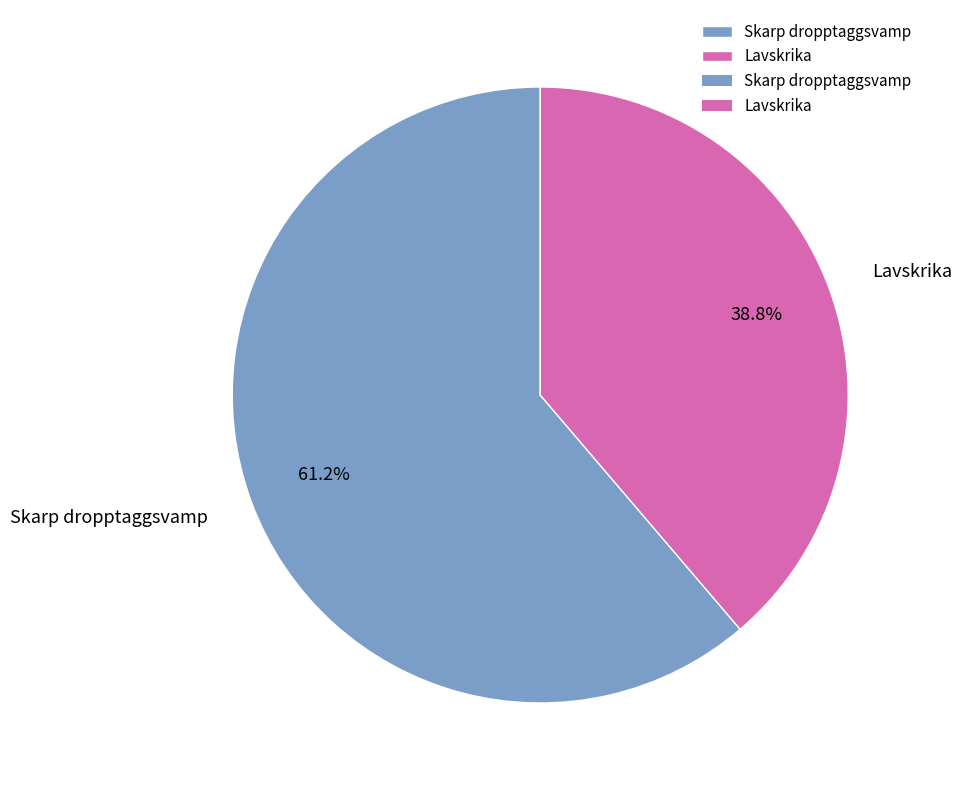

What is the majority slice?

Skarp dropptaggsvamp